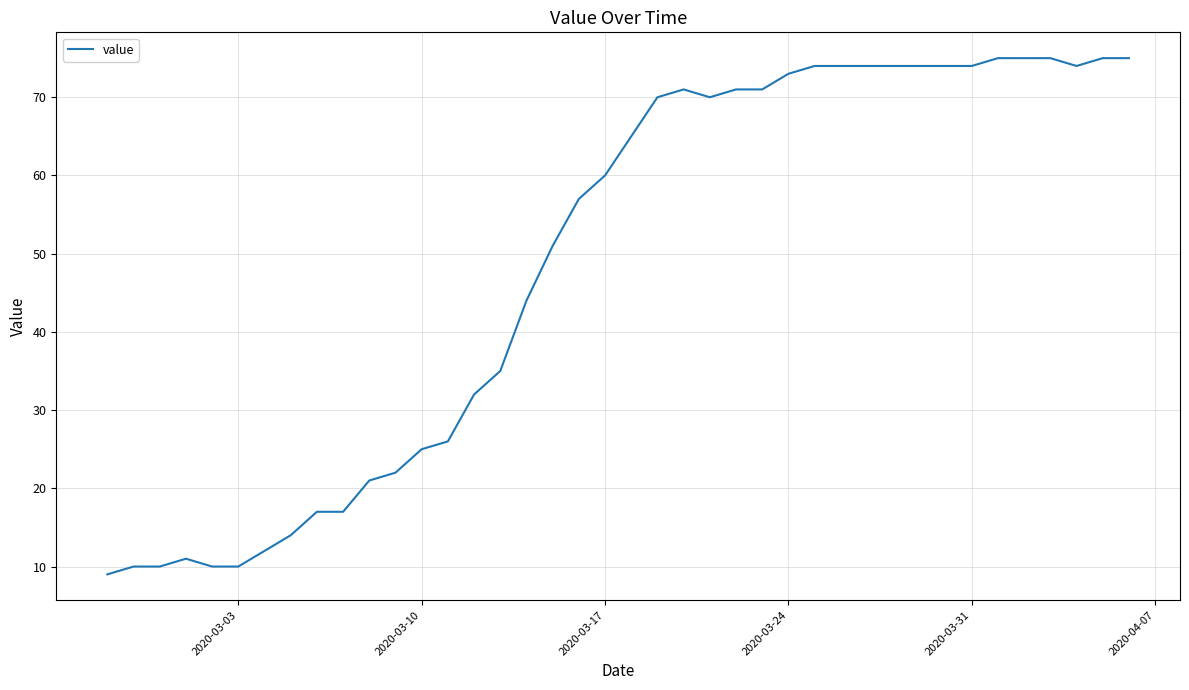

What is the maximum value shown in the chart?

75